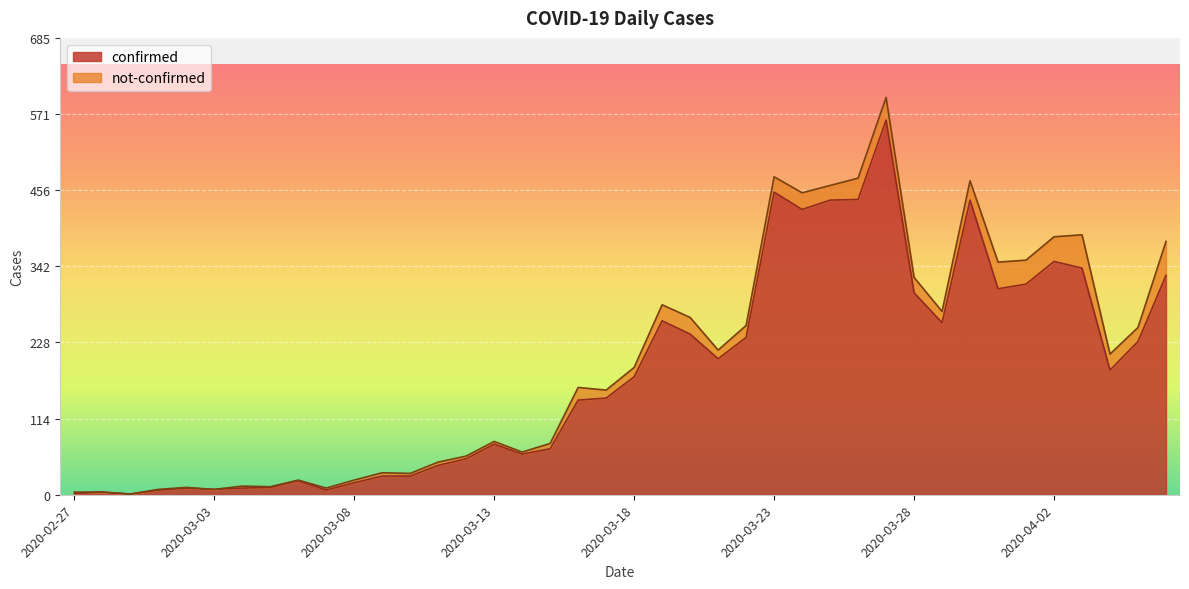

Reading left to right, what are all the values shown in this chart?

2	4	1	7	10	8	10	11	21	7	18	28	28	44	54	76	61	69	142	145	177	261	241	204	236	454	428	442	443	562	303	258	442	309	316	350	340	187	230	329